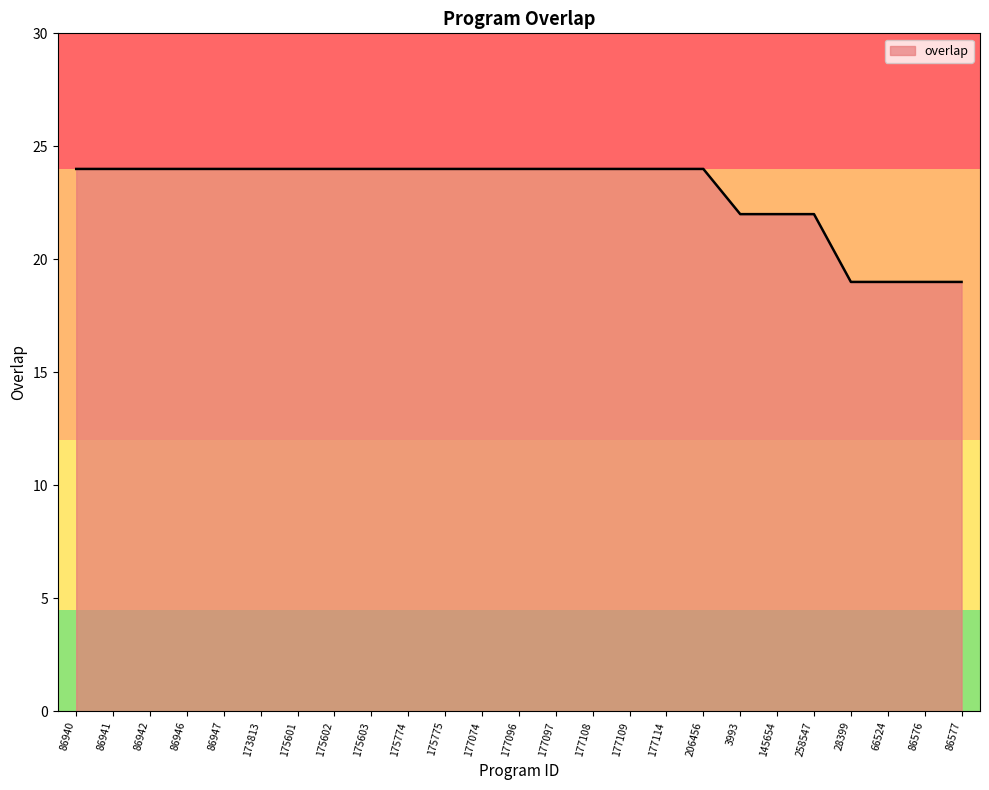

What is the difference between the second highest and minimum values?

5